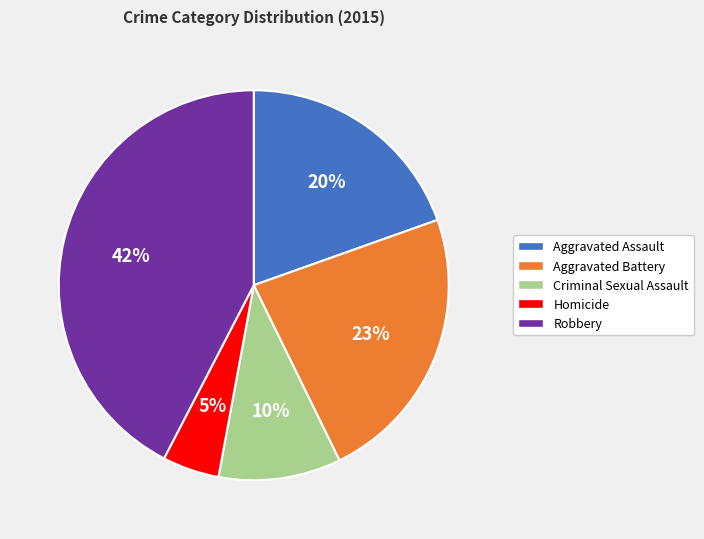

Do Robbery and Aggravated Battery together represent more than half of the pie?

Yes